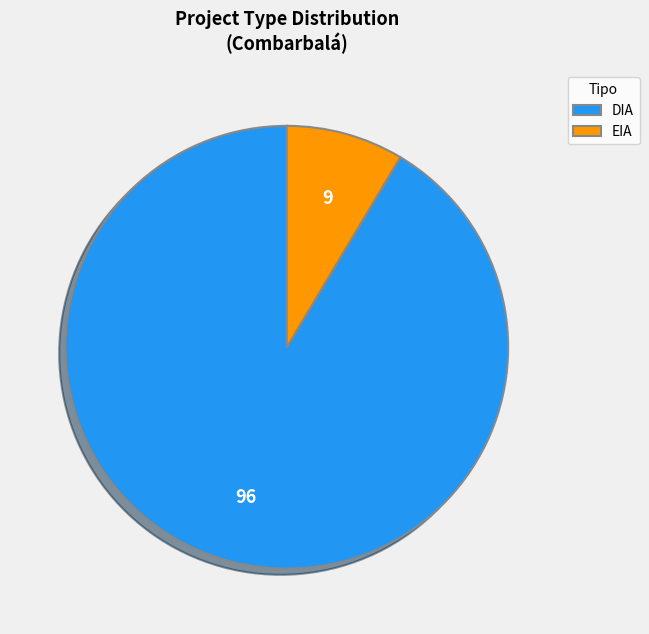

Is the sum of DIA and EIA greater than half?

Yes